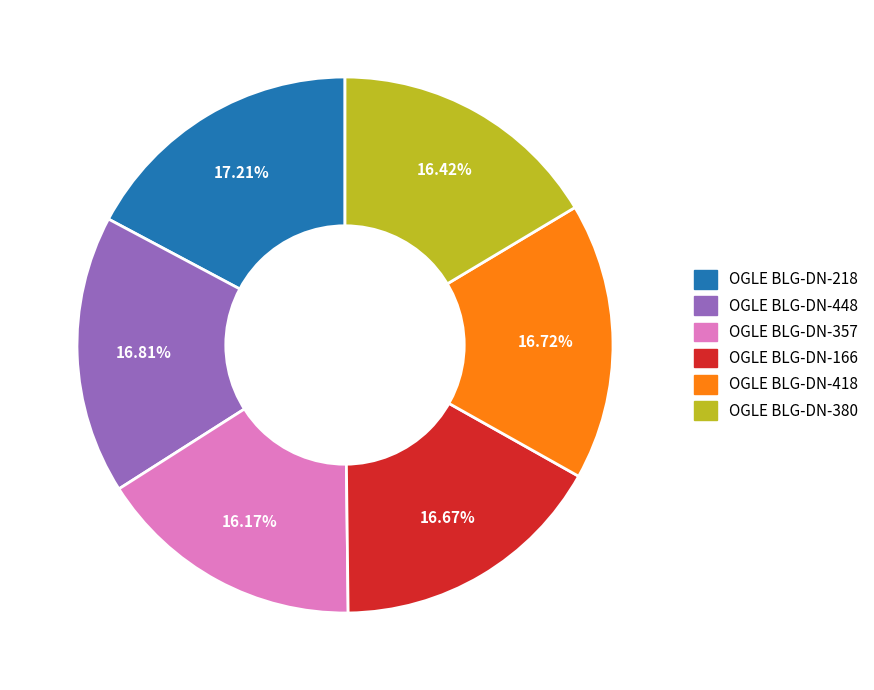

Combined, what portion of the pie is OGLE BLG-DN-380 and OGLE BLG-DN-218?

33.6%